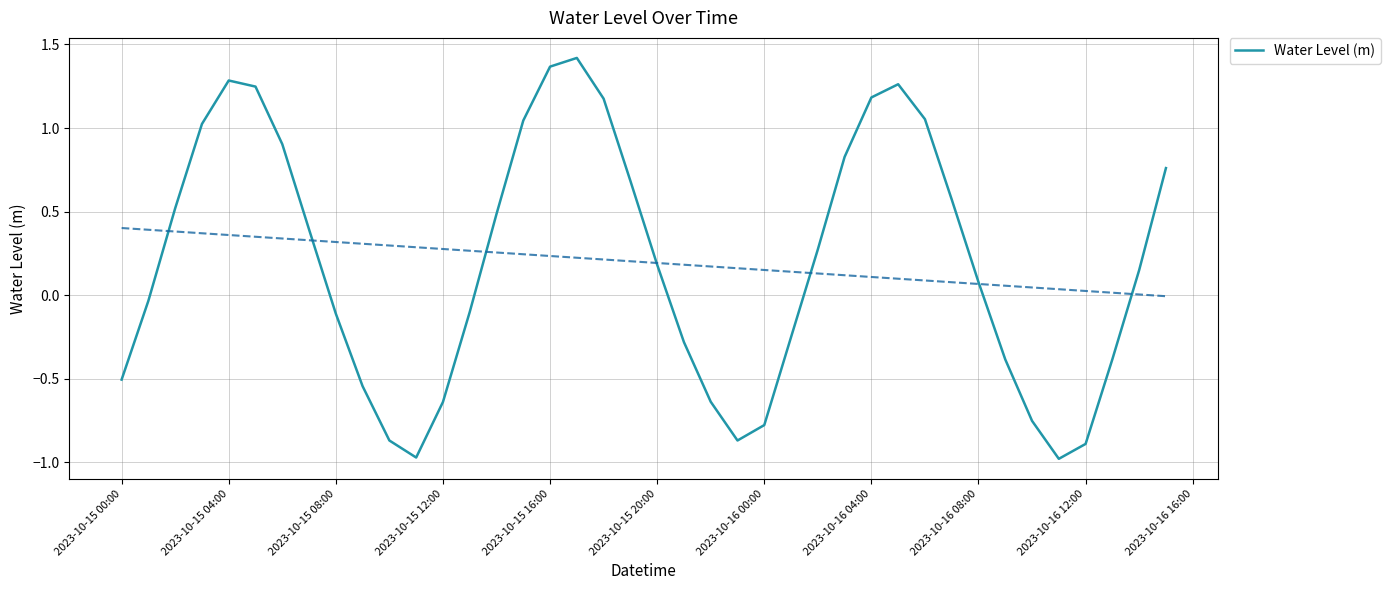

What is the approximate value at 2023-10-15 04:00?

1.3